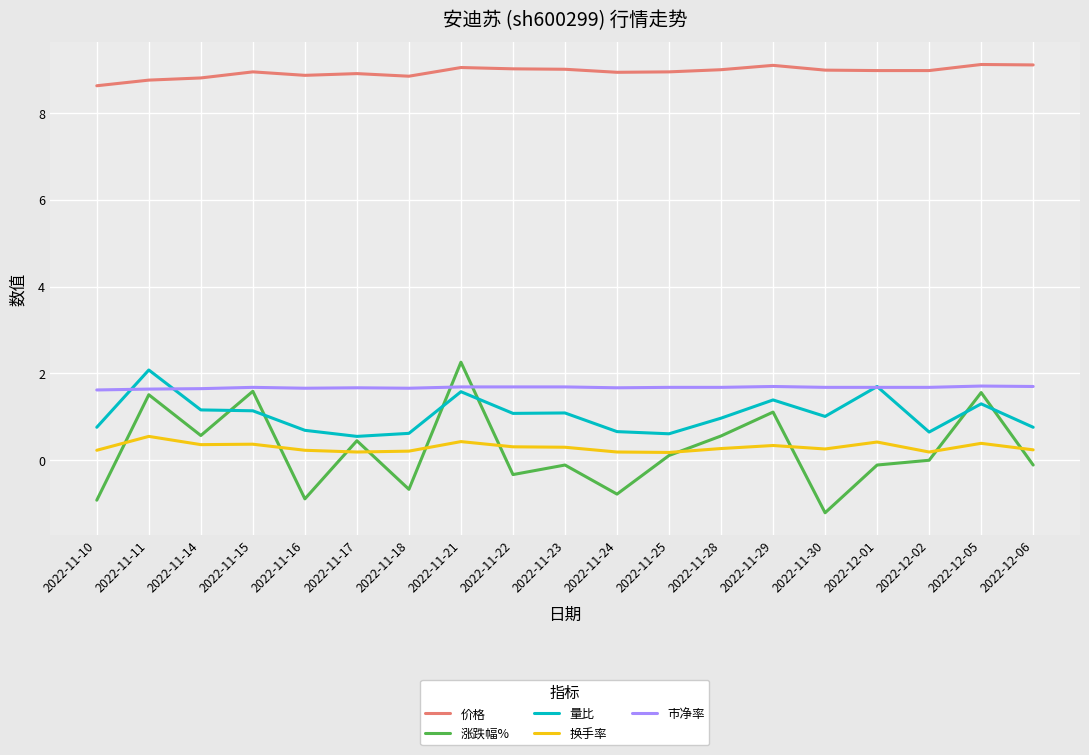

Where does the 量比 series first go above 1?

2022-11-11